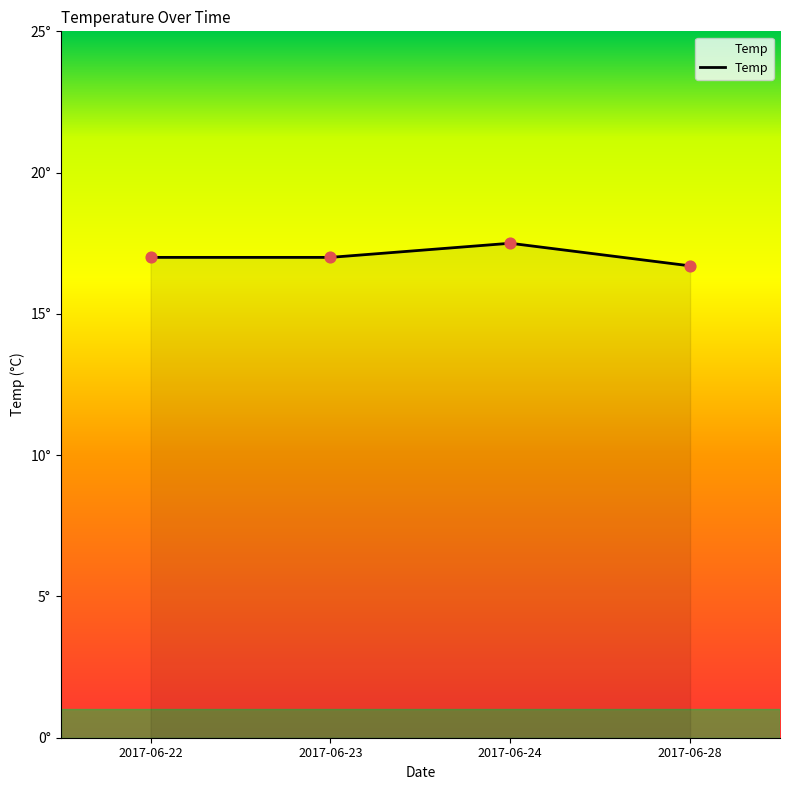

What is the ratio of the value at 2017-06-22 to the value at 2017-06-28?

1.0